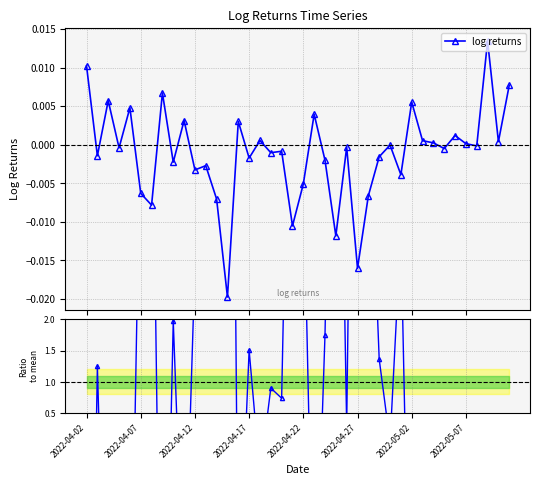

How many lines are shown in the chart?

2